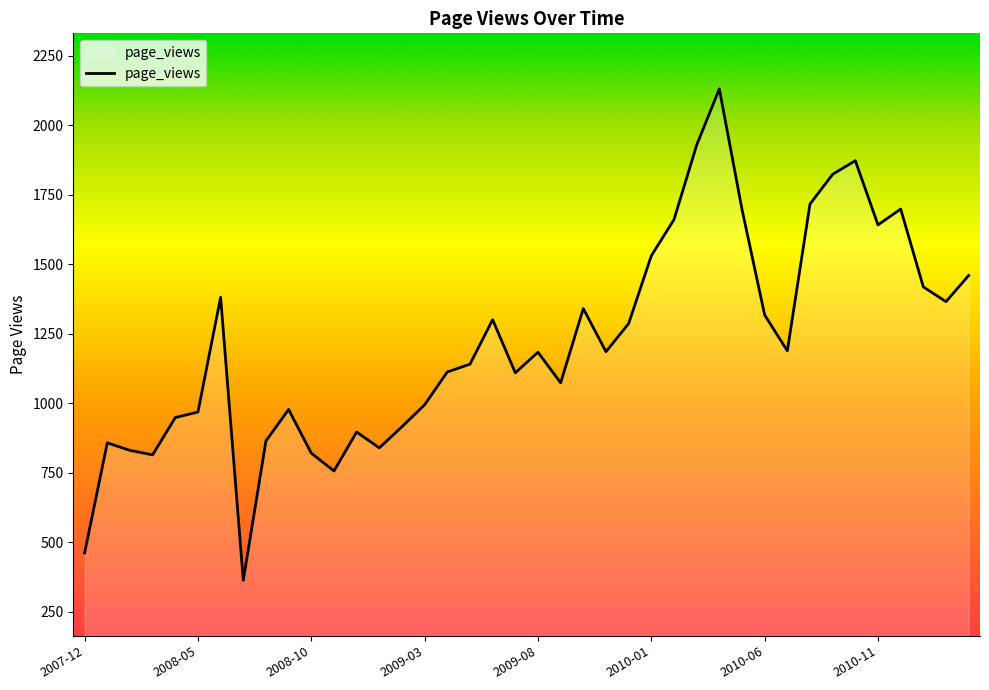

What is the minimum value shown in the chart?

363